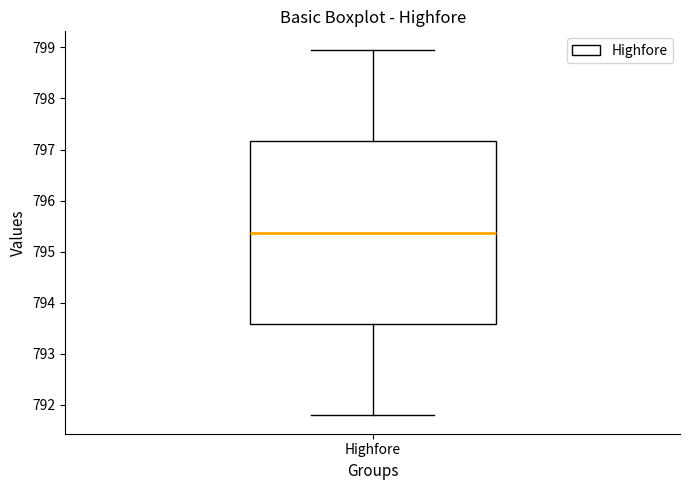

Transcribe this box plot: give where the median line is, the range the box spans, and where the two whiskers end, as read against the y-axis. The values are not printed on the chart, so give them approximately, as read against the axis.

median 795.4, box 793.6 to 797.2, whiskers 791.8 to 799.0